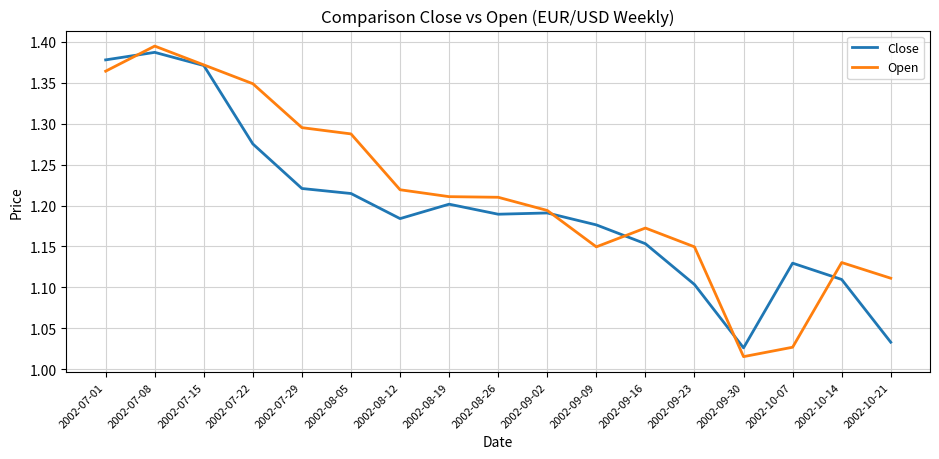

Which series has the widest spread of values?

Open